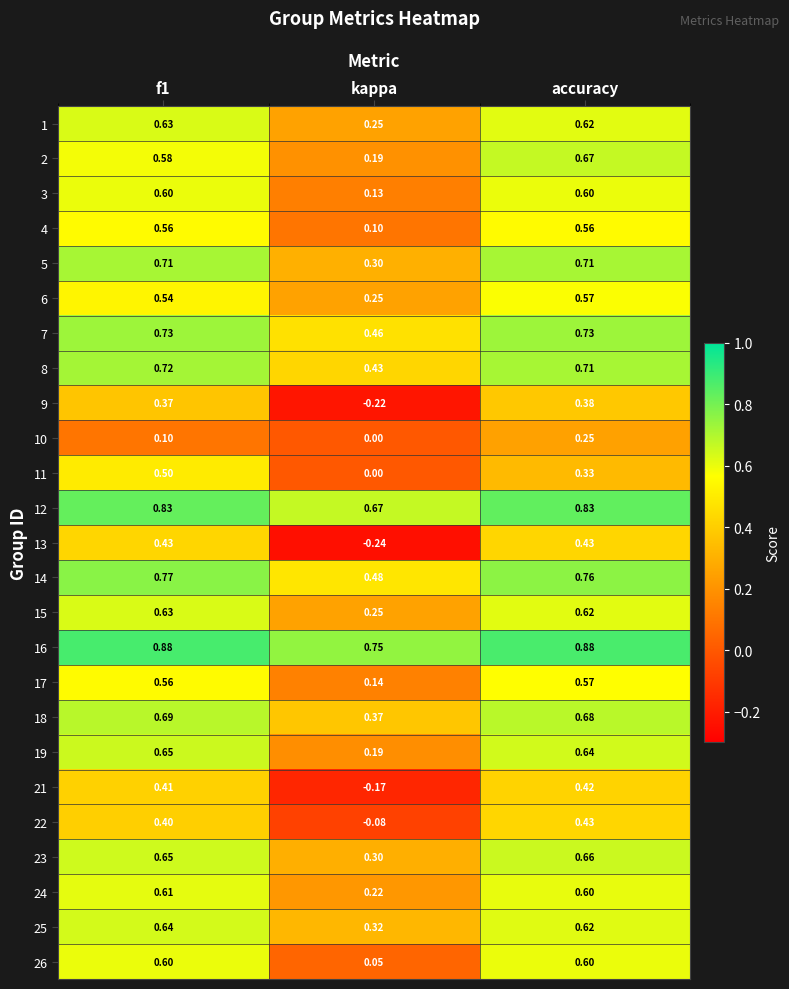

Where is 12 nearest to the value 0?

kappa